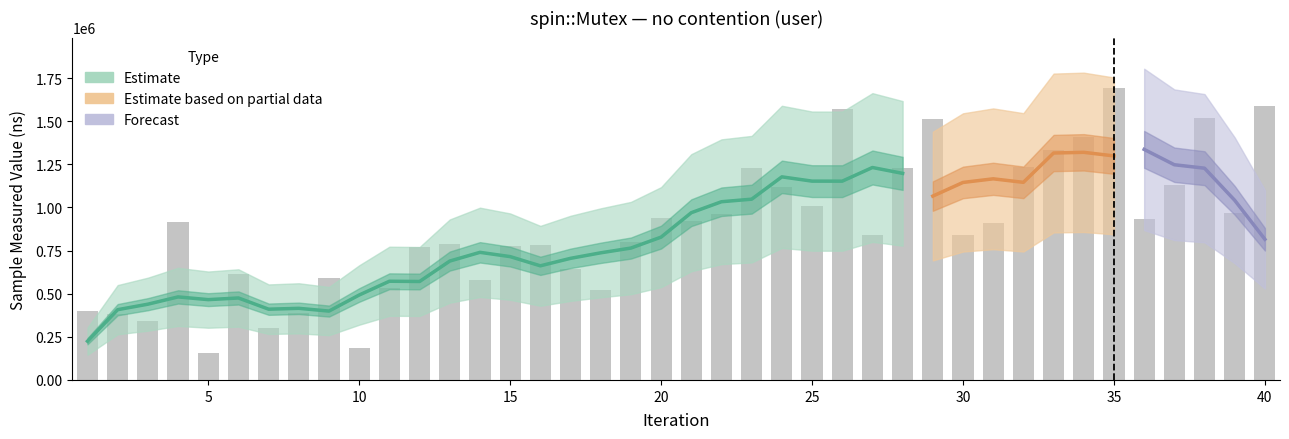

What is the minimum value shown in the chart?

159000